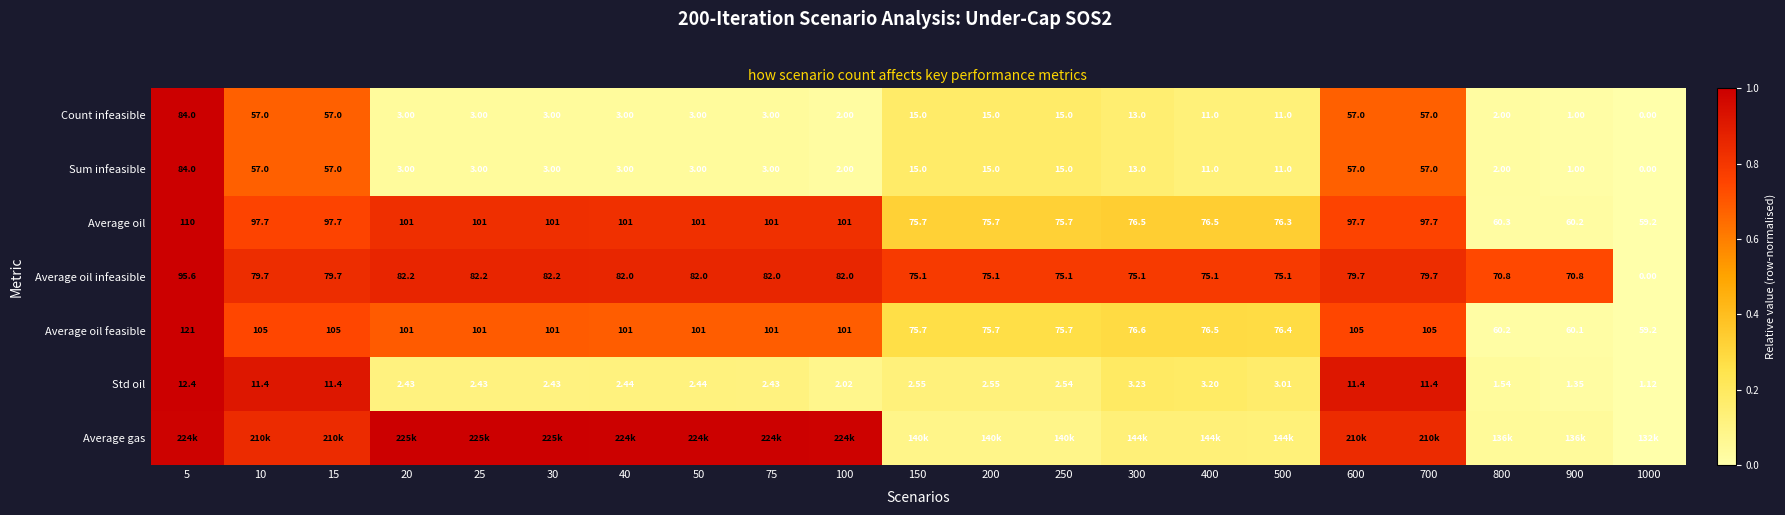

Is the value of Count infeasible at 700 greater than the value of Average oil infeasible at 300?

No